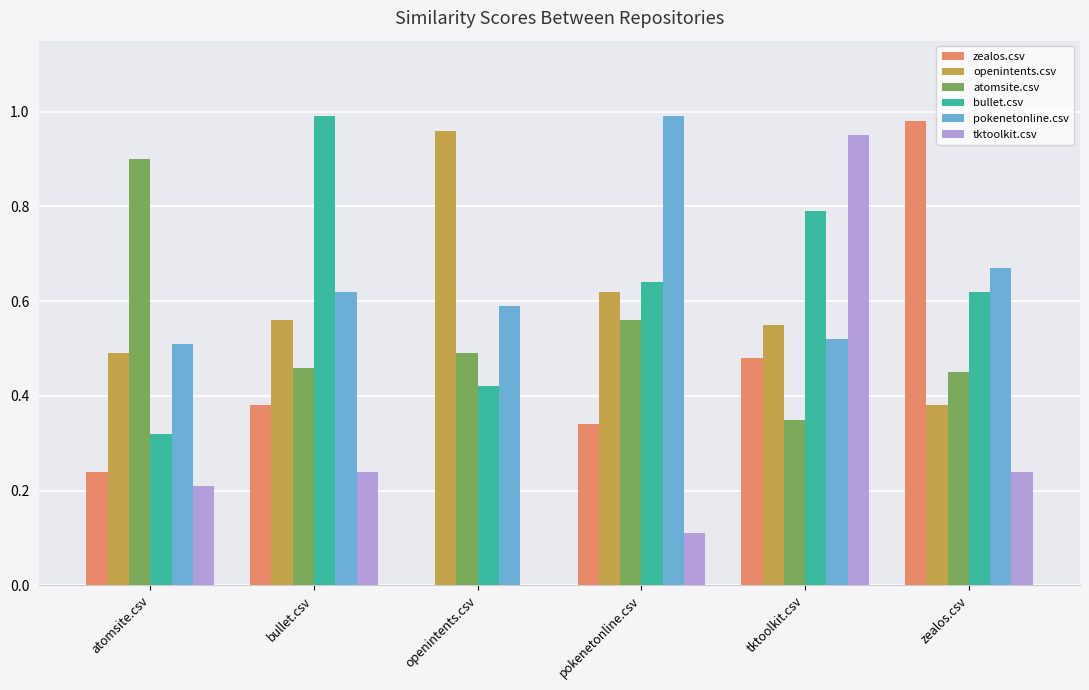

The value of openintents.csv at pokenetonline.csv is 0.6. True or false?

True